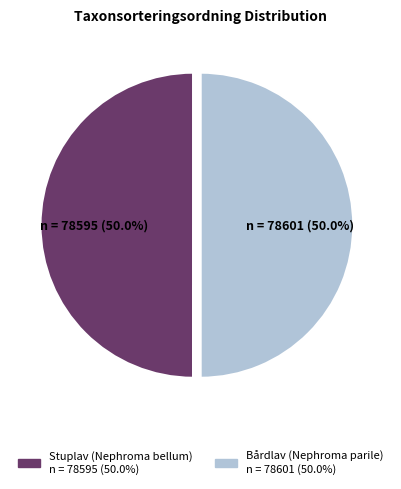

Approximately how many times larger is the value at Stuplav (Nephroma bellum) compared to Bårdlav (Nephroma parile)?

1.0